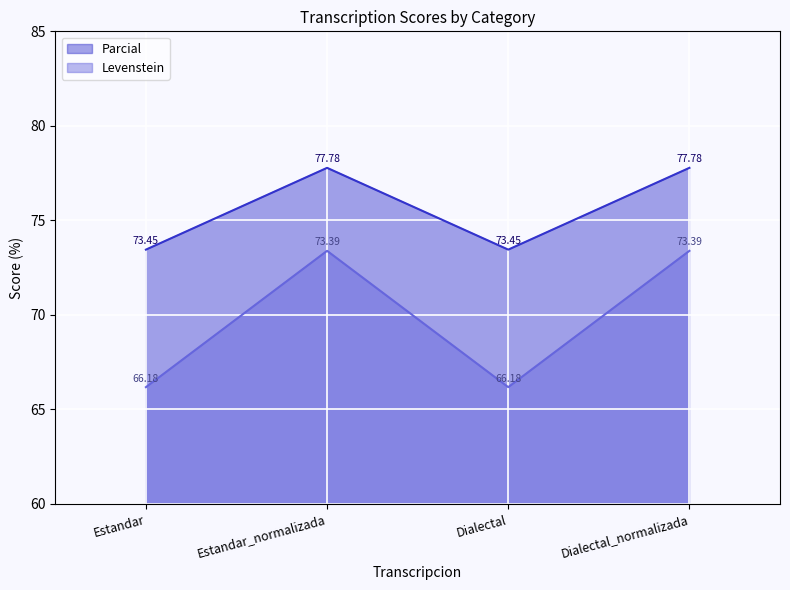

Where is Parcial nearest to the value 69?

Estandar